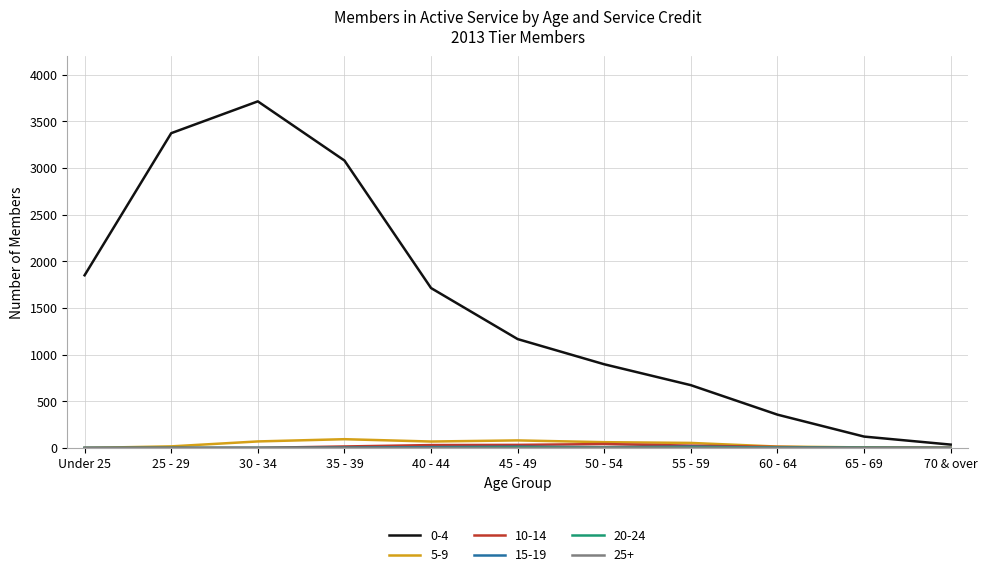

What is the difference between the highest and lowest values at 35 - 39?

3081